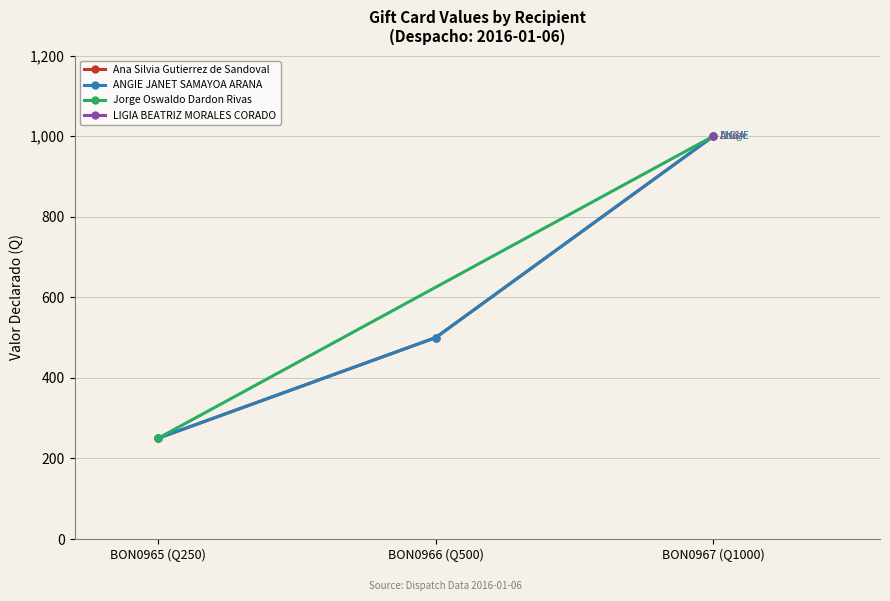

True or false: Ana Silvia Gutierrez de Sandoval has a value of 500 at BON0966 (Q500).

True